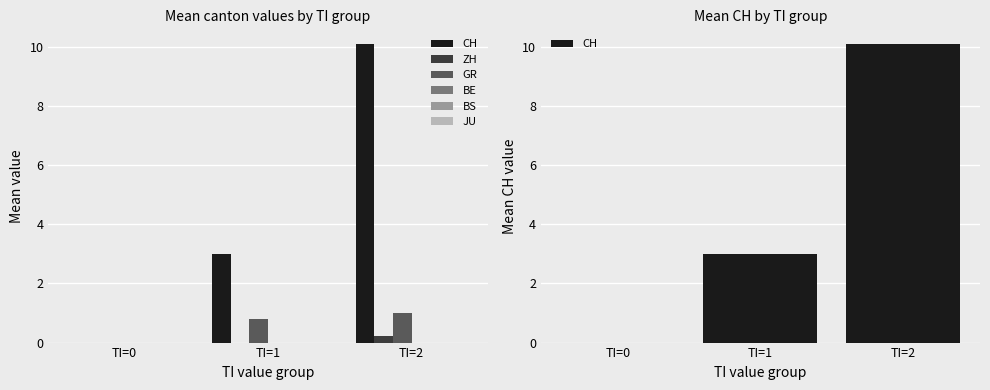

Does the chart contain stacked bars?

No